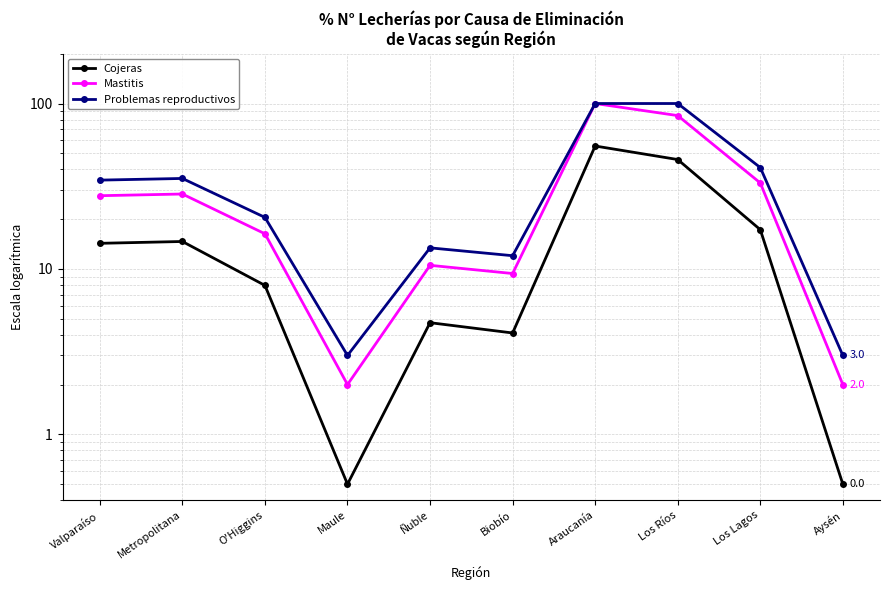

Which series has the largest range (max minus min)?

Mastitis